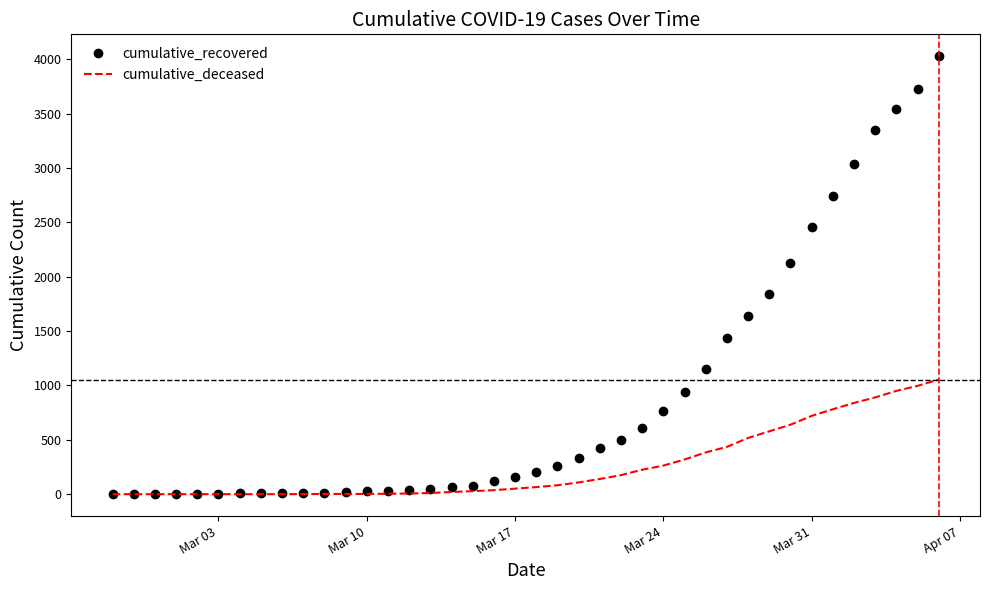

What is the highest value of the cumulative_recovered series?

4028